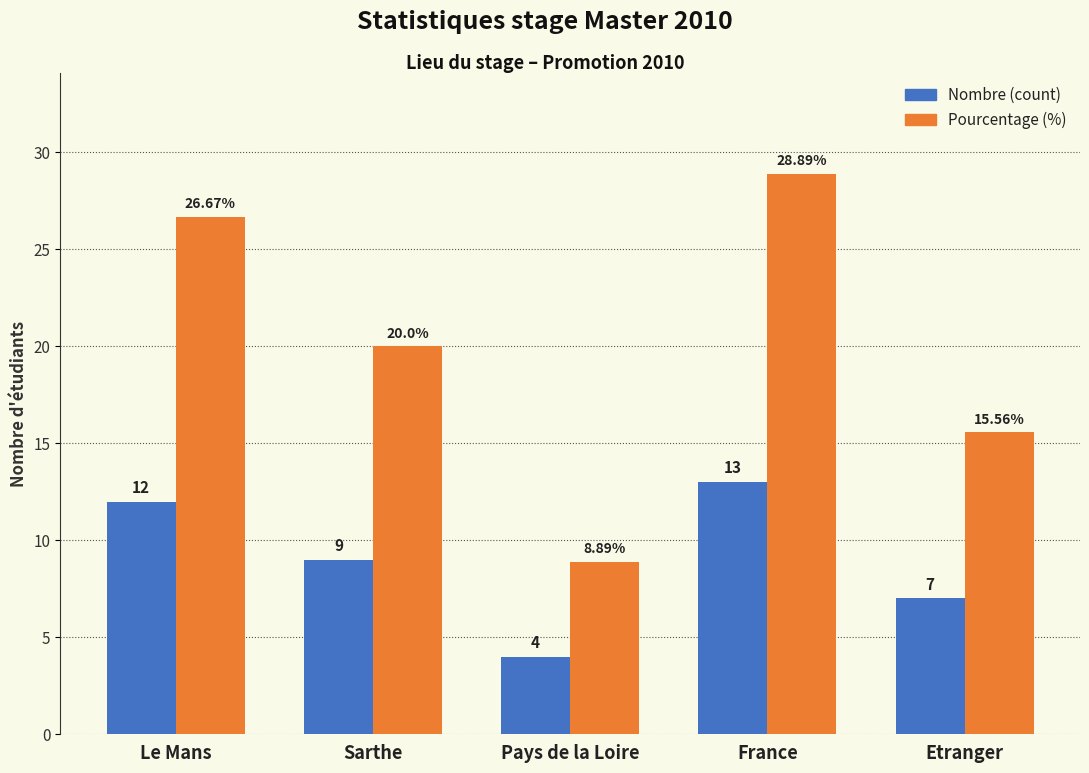

What is the minimum value for Nombre (count)?

4.0